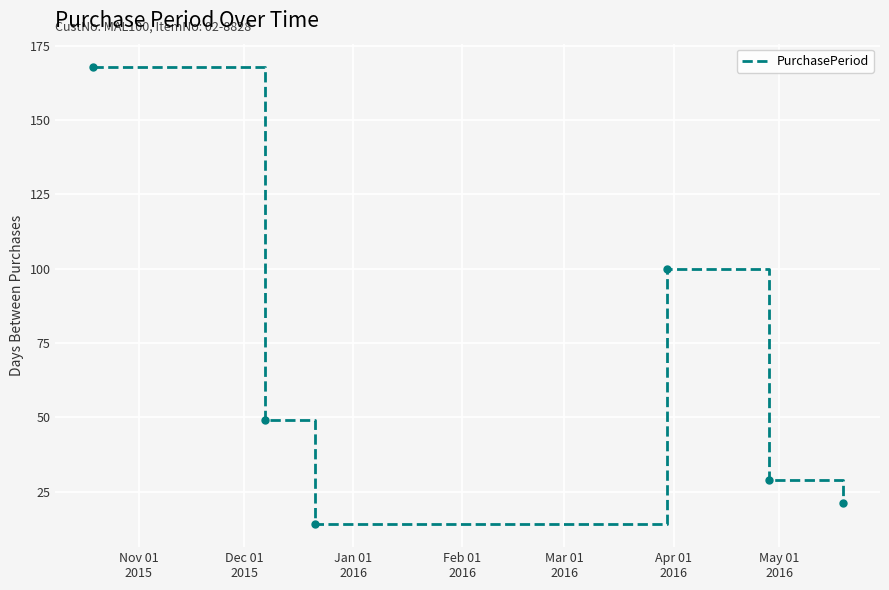

What is the average value?

64